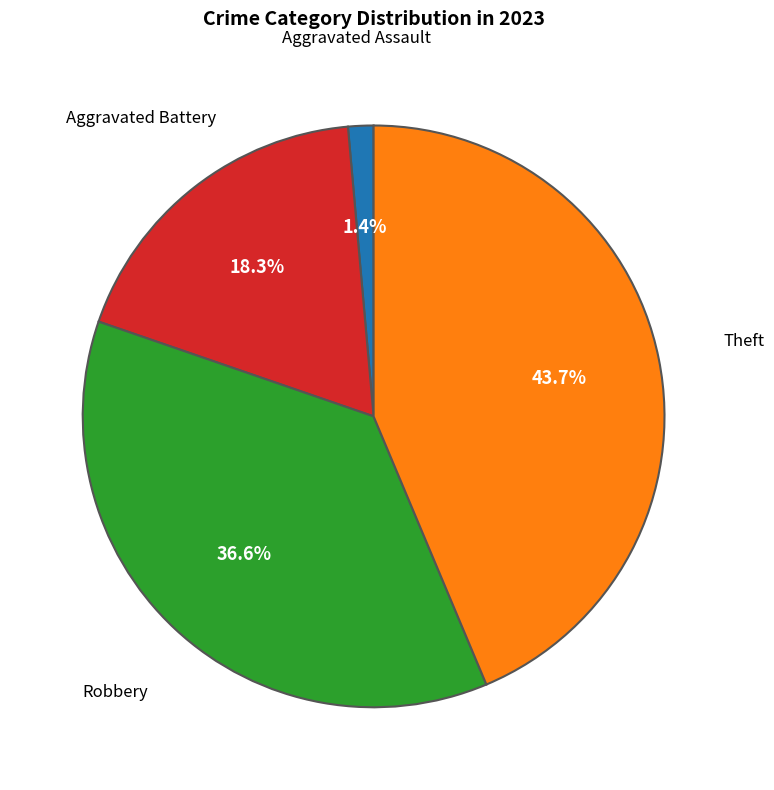

Is there a majority slice in this chart?

No